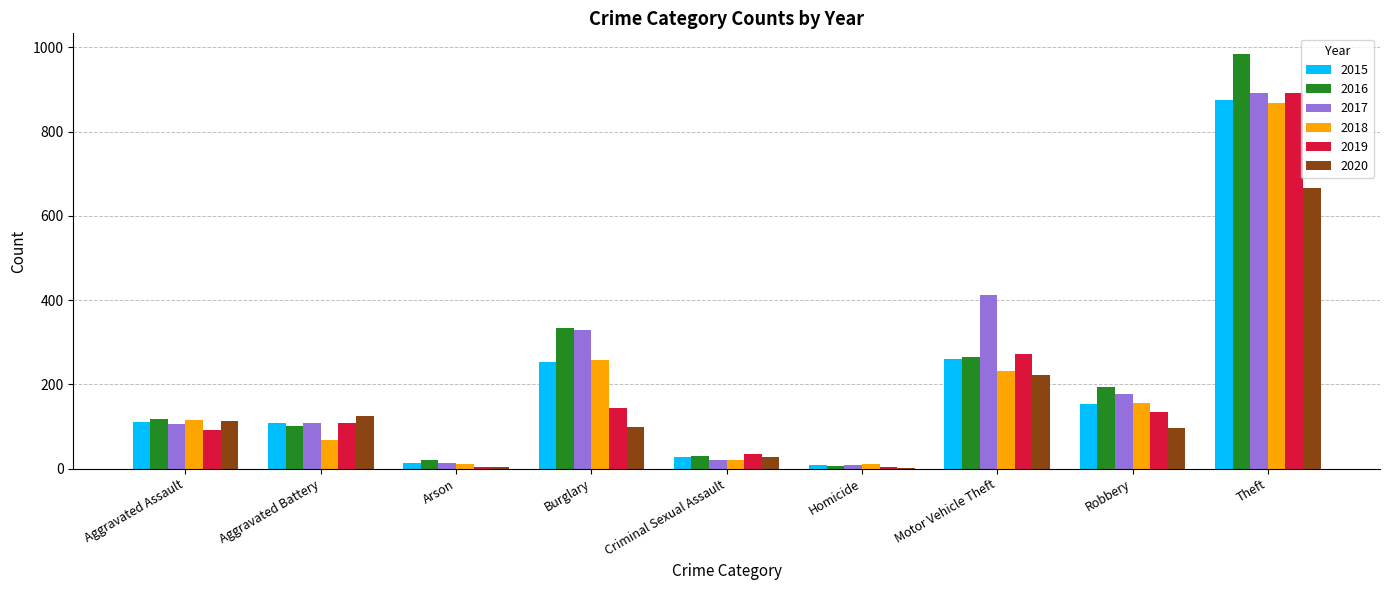

How many groups of bars are there?

9